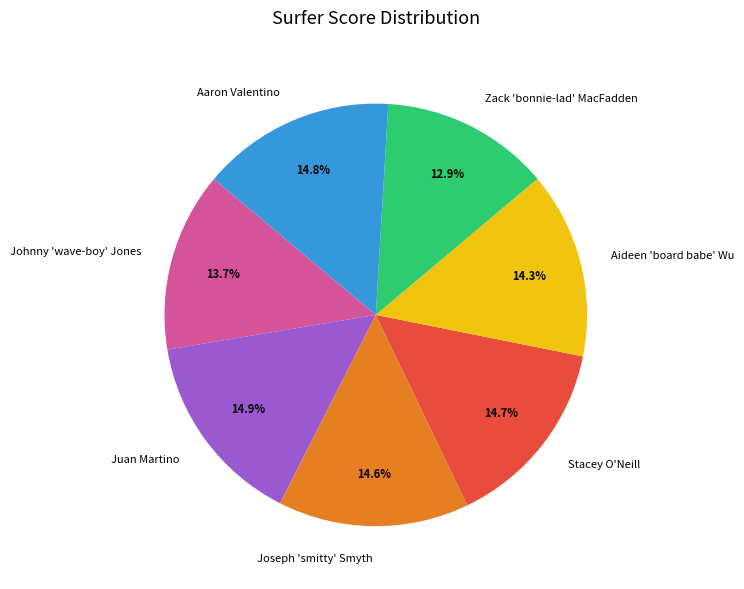

Is there a majority slice in this chart?

No